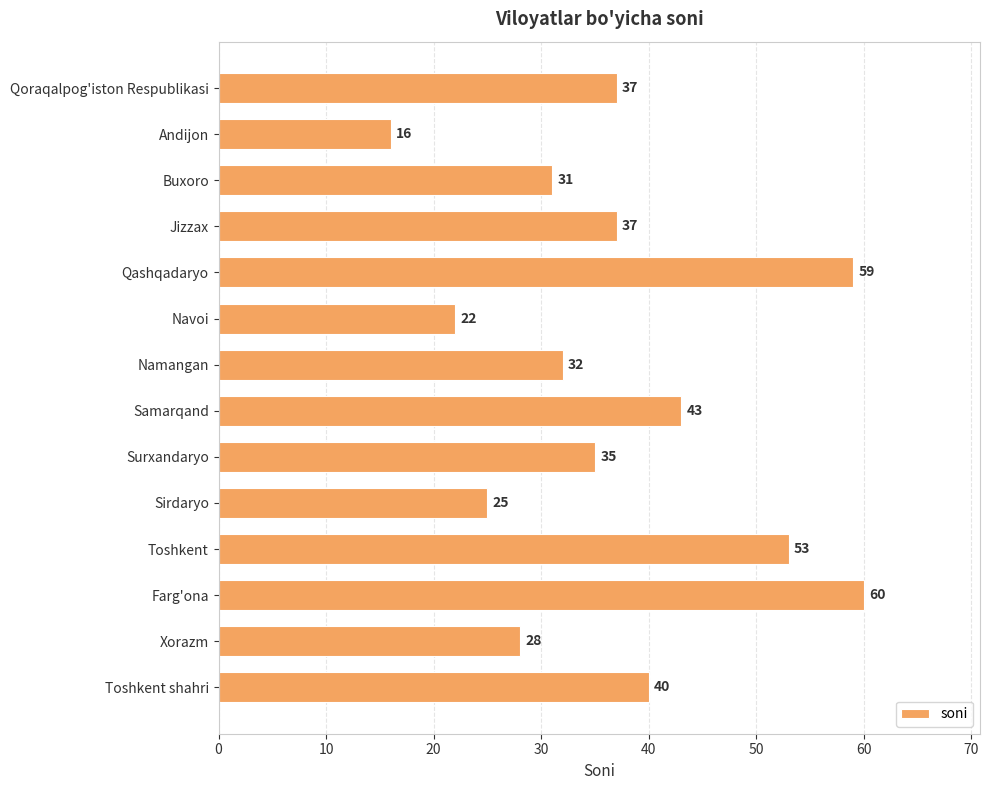

How many distinct data groups are displayed?

1